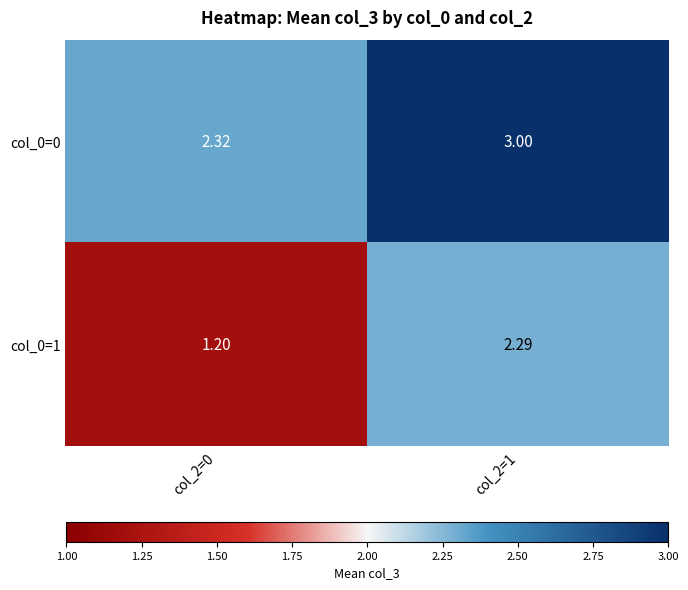

Which has a higher value, col_2=0 or col_2=1?

col_2=1